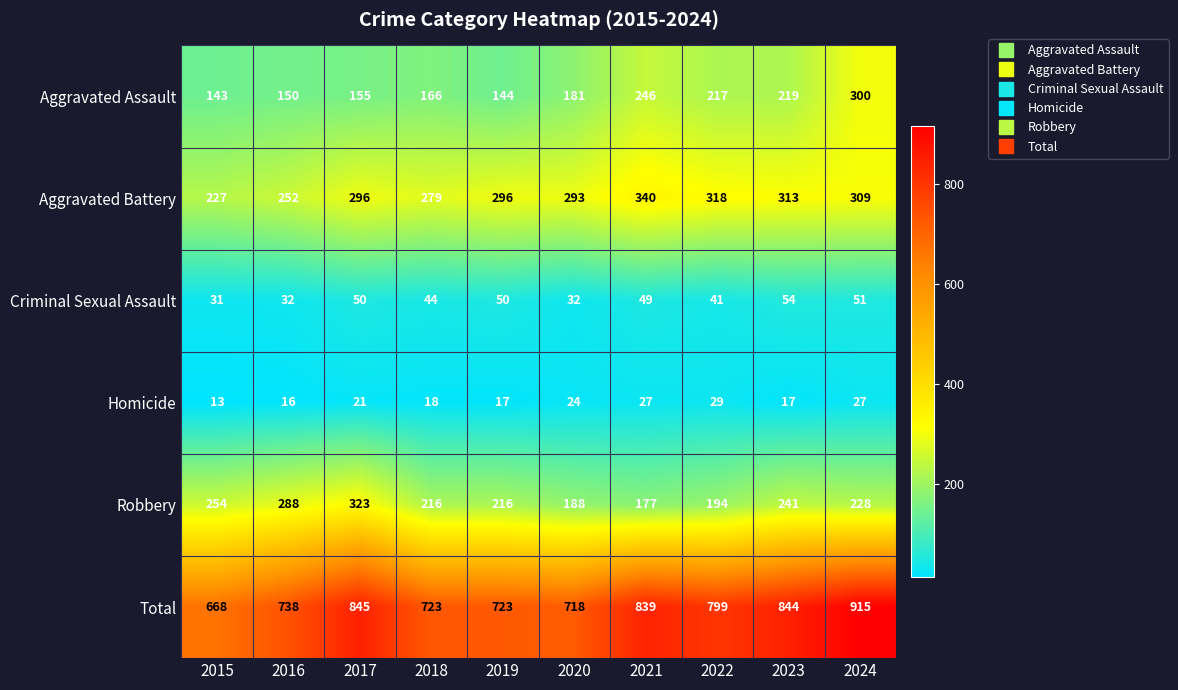

List the series in order of their peak value, highest first.

Total, Aggravated Battery, Robbery, Aggravated Assault, Criminal Sexual Assault, Homicide